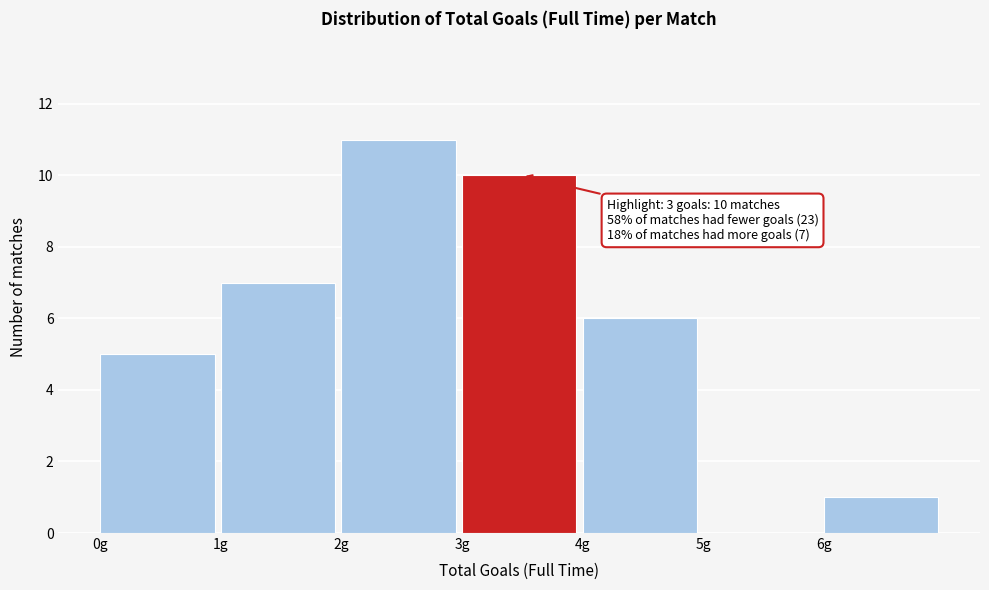

Over which range of the x-axis is the bar tallest?

2 to 3